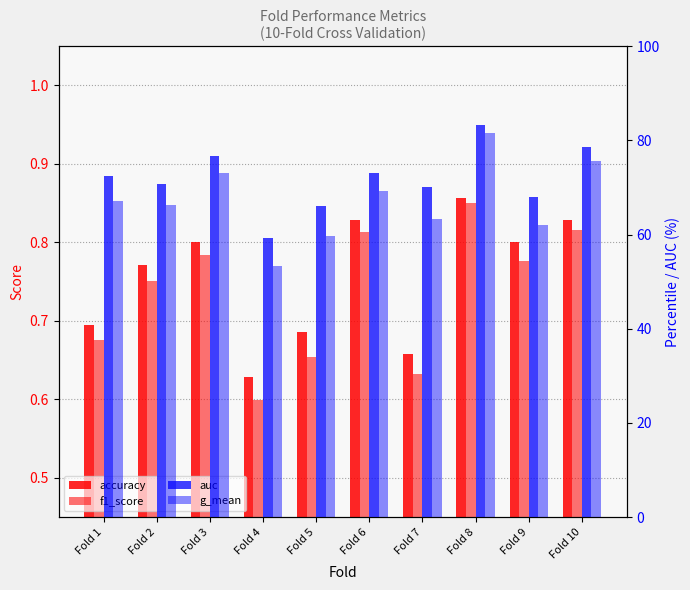

Reading left to right, transcribe all the data shown in this chart.

accuracy: 0.7	0.8	0.8	0.6	0.7	0.8	0.7	0.9	0.8	0.8
f1_score: 0.7	0.8	0.8	0.6	0.7	0.8	0.6	0.9	0.8	0.8
auc: 72.5	70.8	76.7	59.2	66.1	73.0	70.0	83.3	68.0	78.6
g_mean: 67.1	66.4	73.0	53.2	59.6	69.3	63.2	81.6	62.0	75.6